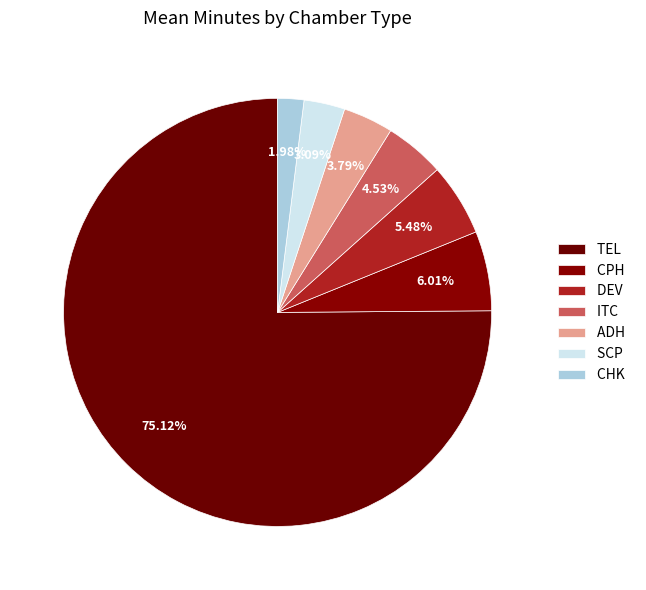

What is the change in value from CPH to SCP?

-0.7